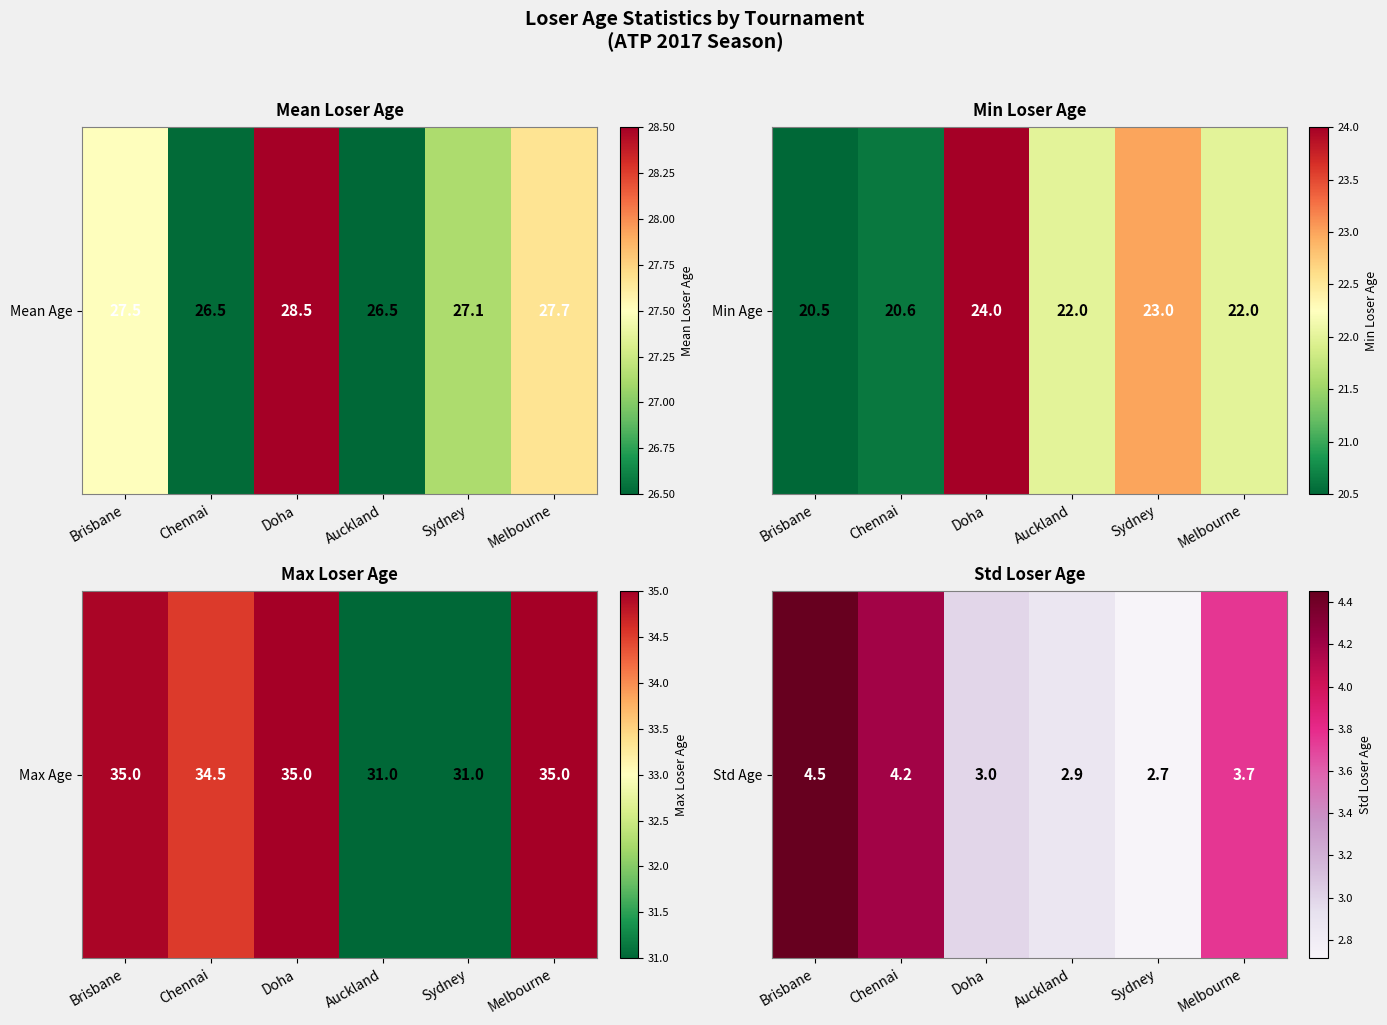

Rank the categories by value from highest to lowest.

Brisbane, Chennai, Melbourne, Doha, Auckland, Sydney